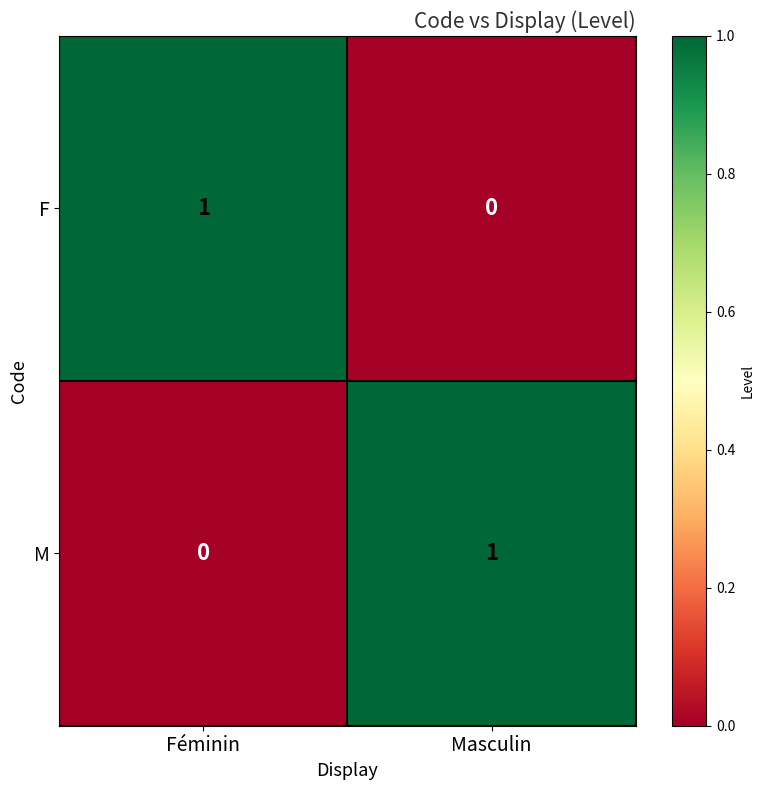

Is the value of M at Masculin greater than the value of F at Masculin?

Yes